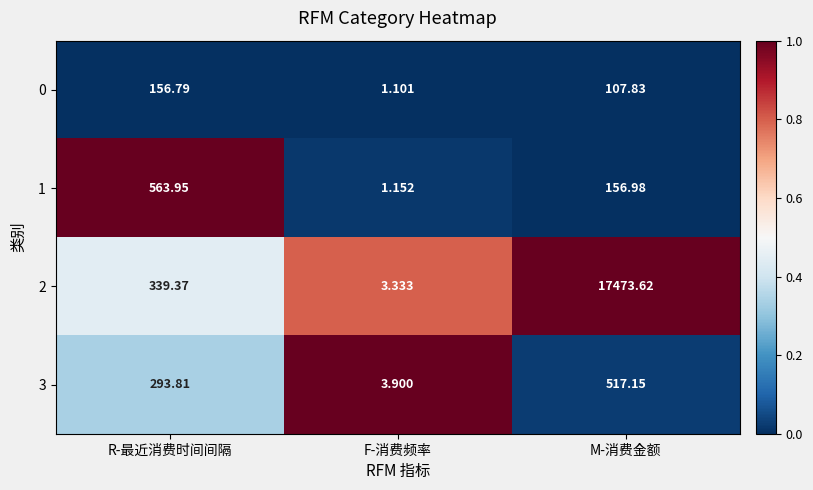

Which label corresponds to the largest value in the chart?

M-消费金额